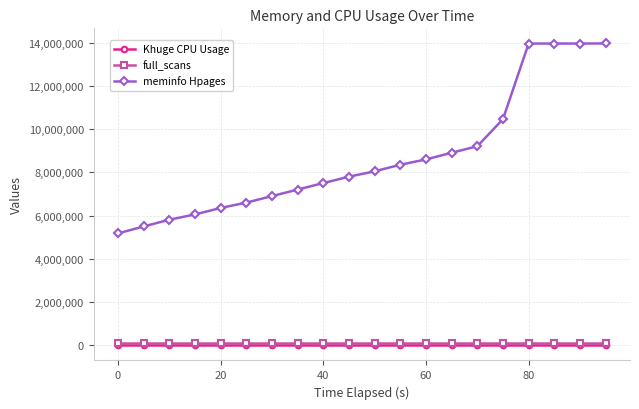

At how many categories does at least one series exceed 9975405?

5